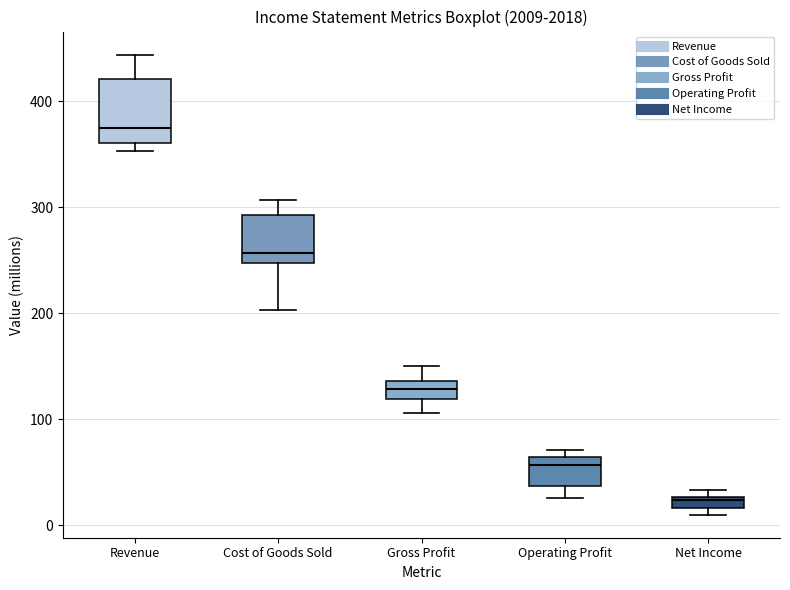

Which box's median line is the highest?

Revenue